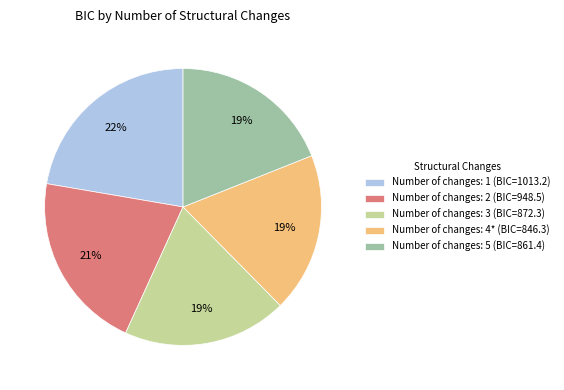

Is there a majority slice in this chart?

No